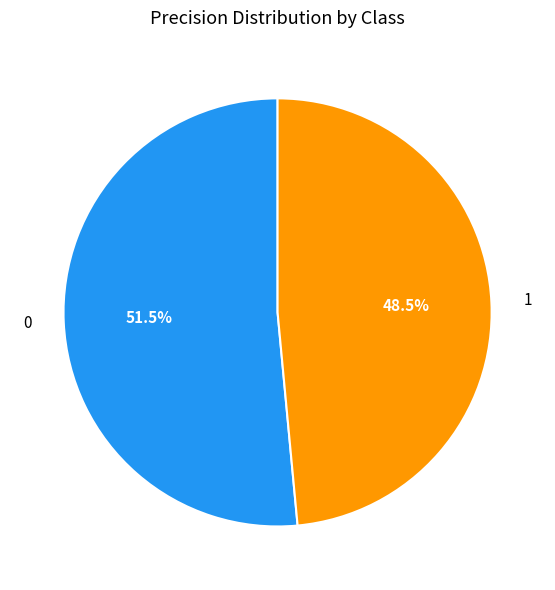

Is 0 the majority of the pie?

Yes